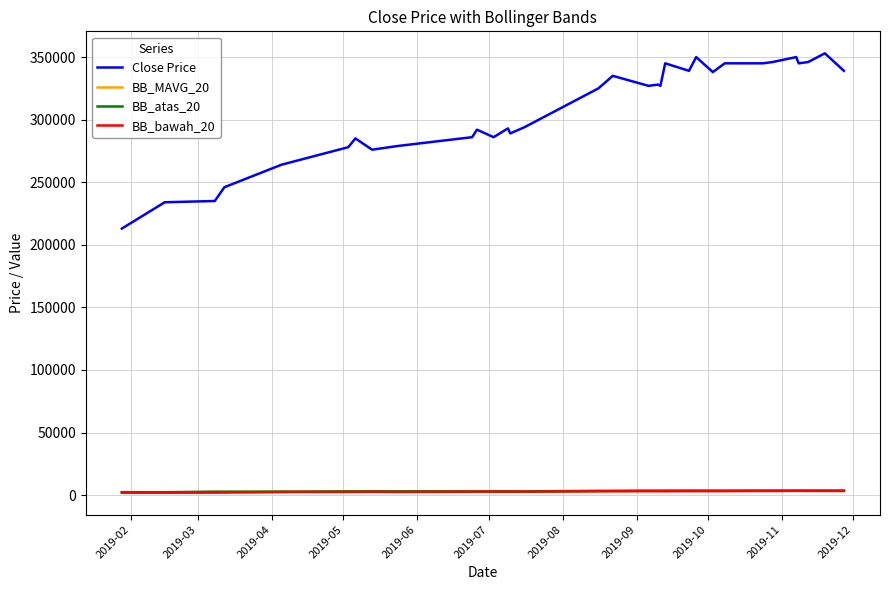

How many lines are shown in the chart?

4